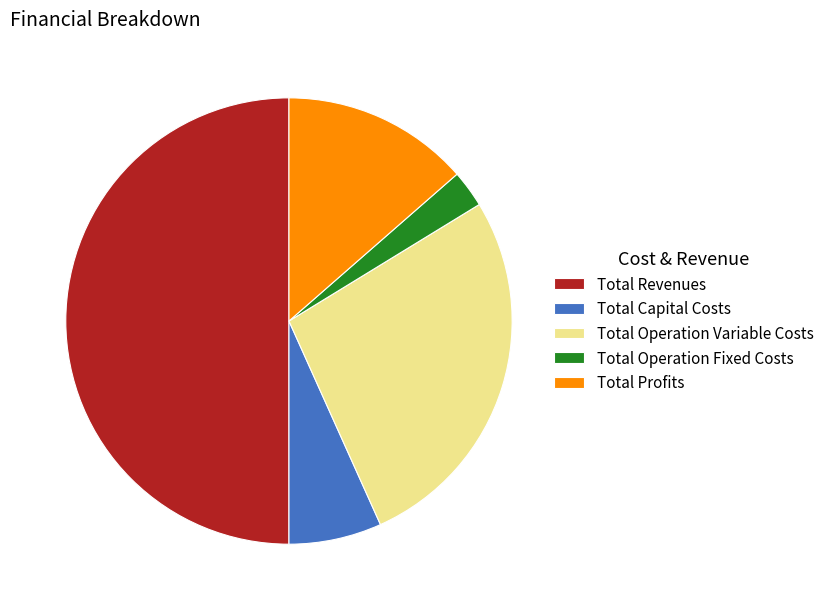

Is it true that Total Operation Fixed Costs is 3% of the pie?

True